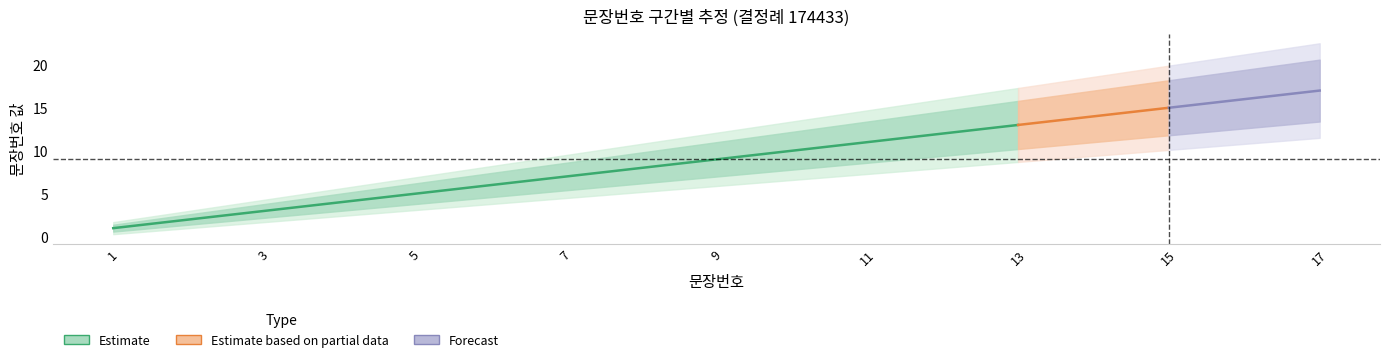

Between 4 and 16, which series saw the biggest shift?

Estimate_high2